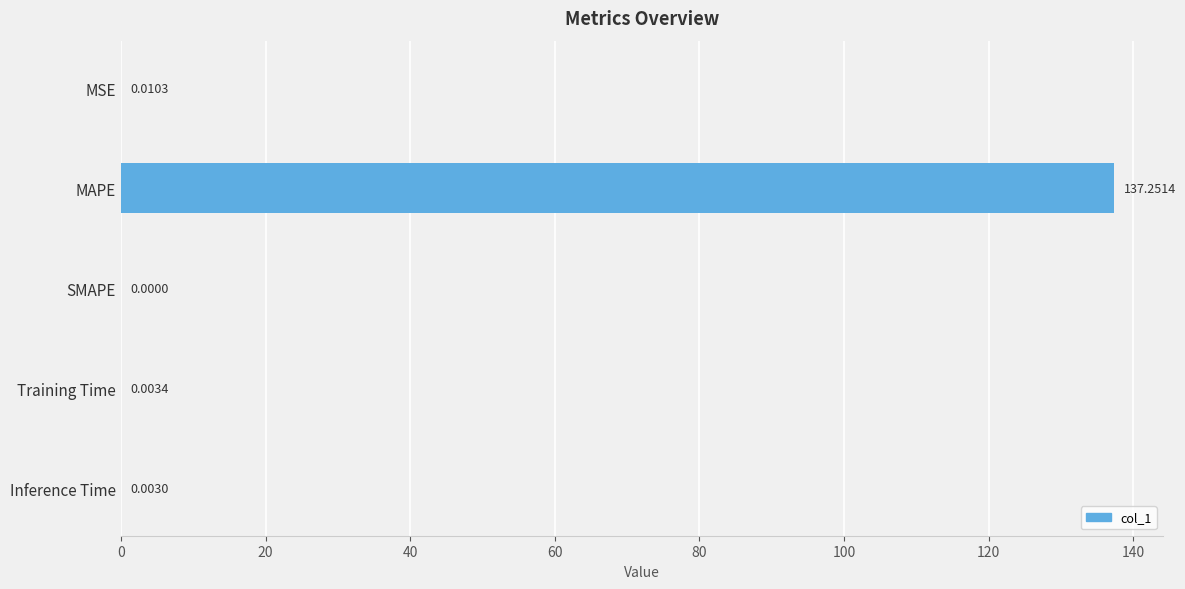

Between SMAPE and MSE, which is larger?

MSE